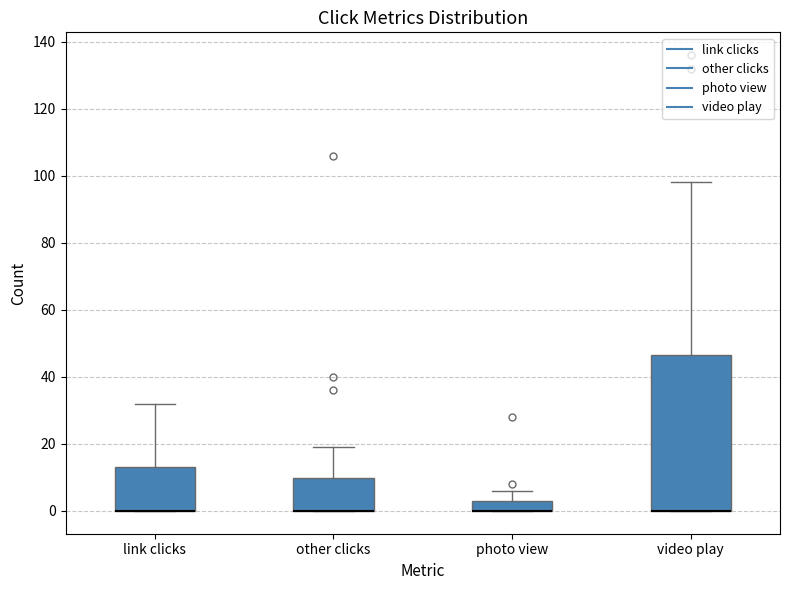

Where does the upper whisker of the box for other clicks end on the y-axis? The values are not printed on the chart, so give them approximately, as read against the axis.

20